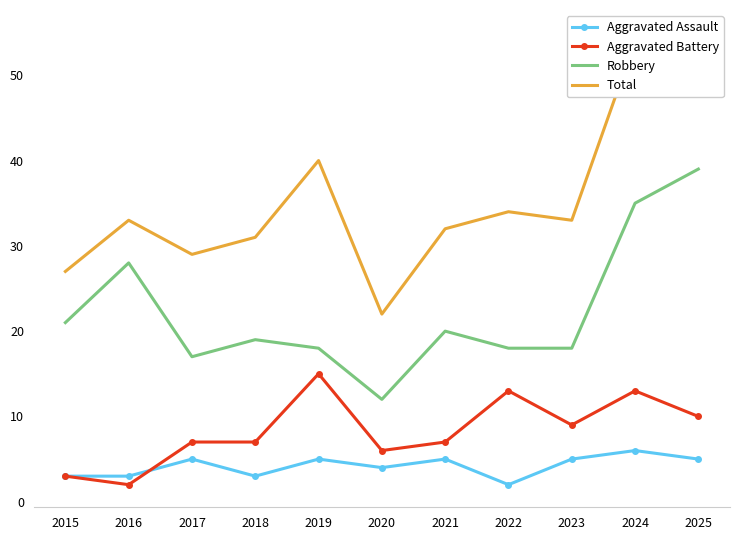

What is the difference between the maximum and second lowest values in the Aggravated Battery series?

12